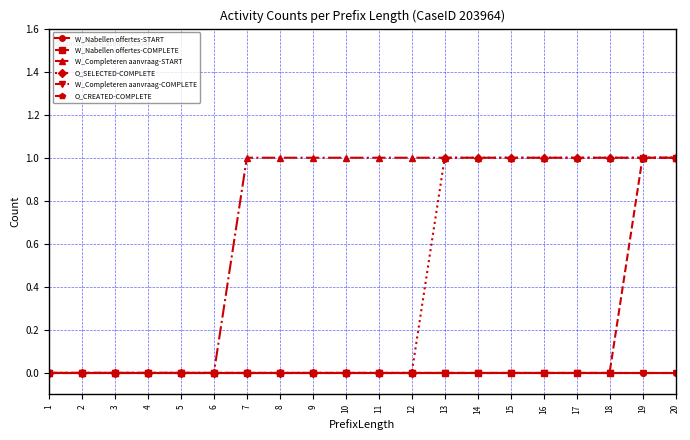

Does the chart have visible grid lines?

Yes